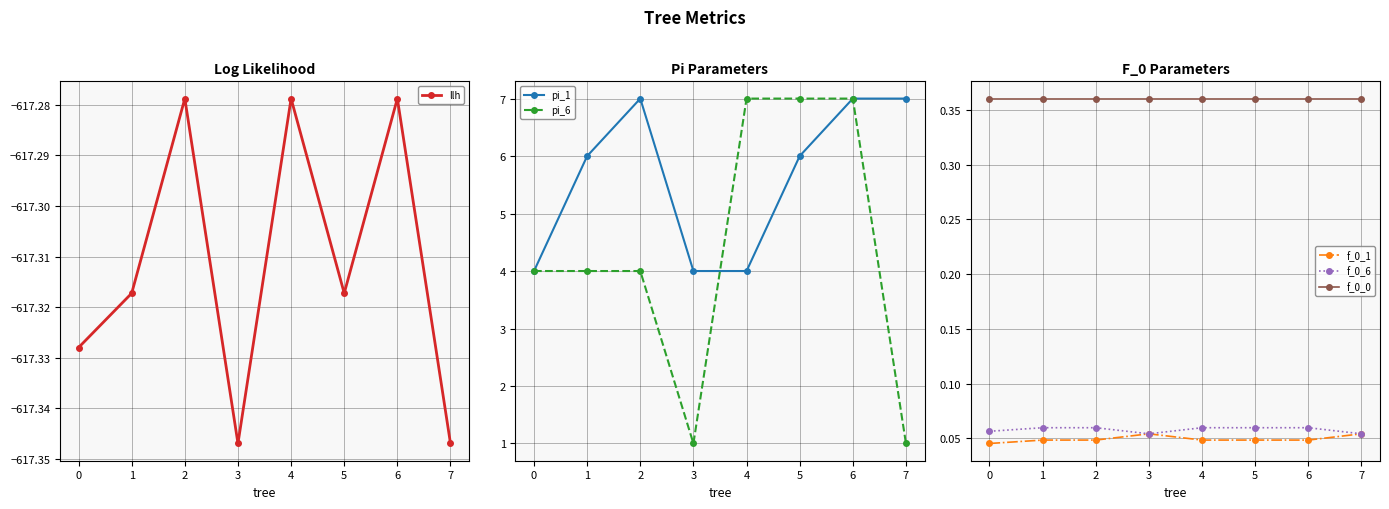

How many lines are shown in the chart?

6